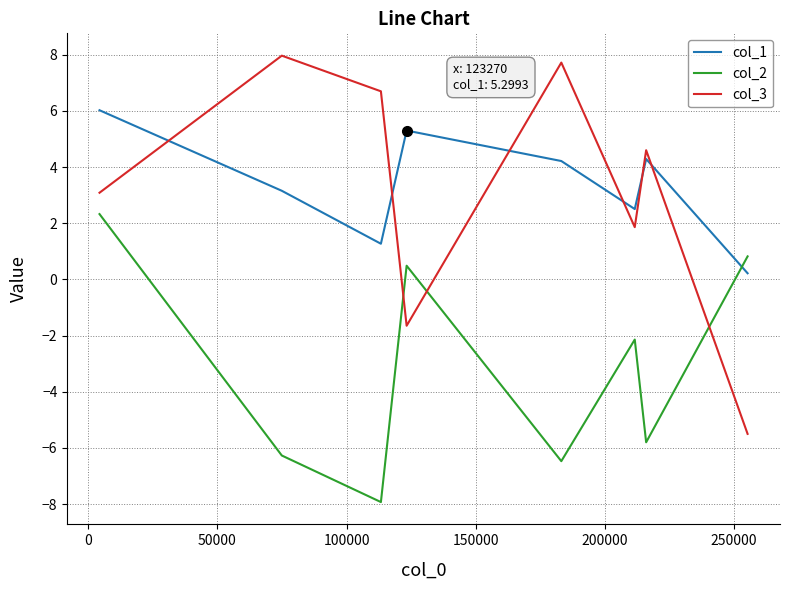

After their last crossing, which series has the higher values: col_1 or col_3?

col_1